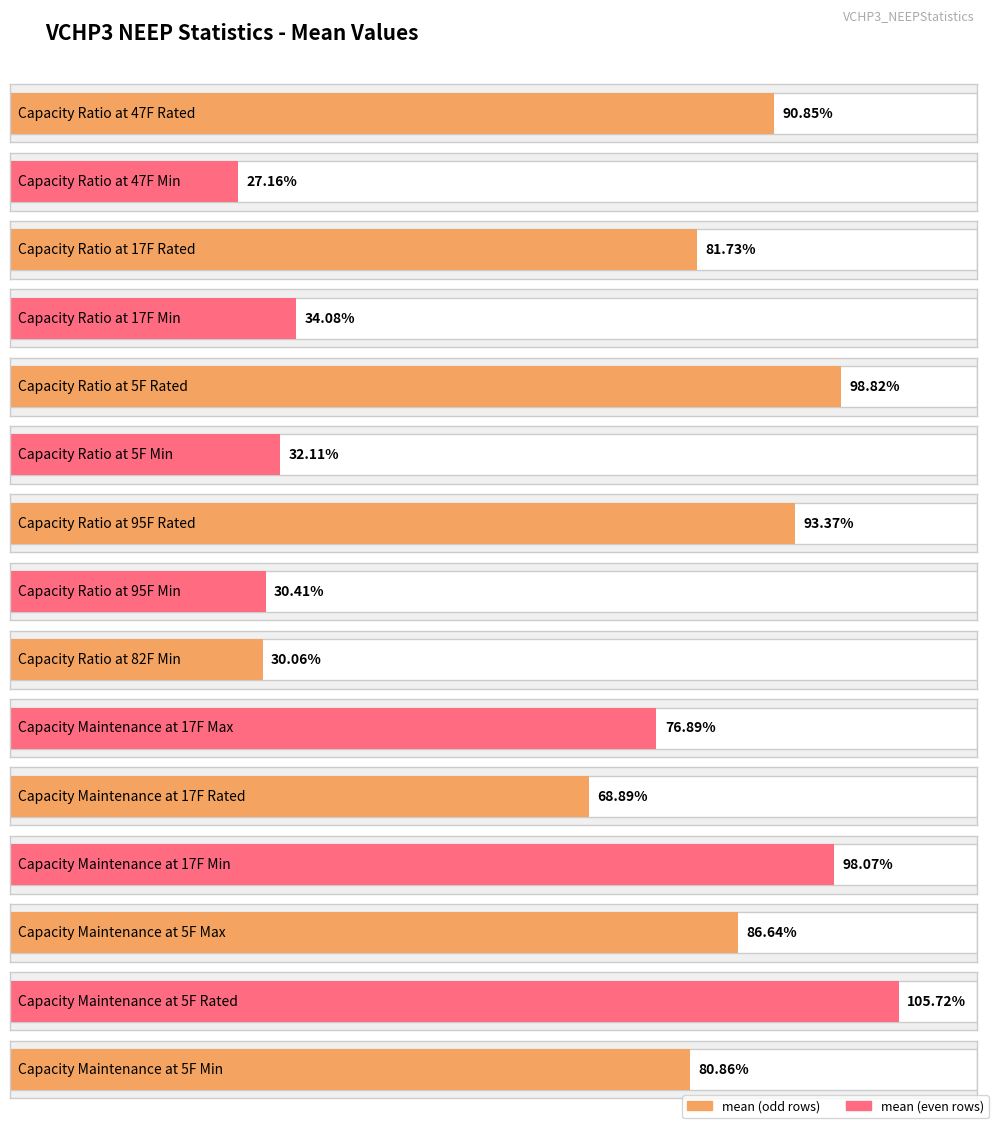

True or false: the data shows 0.8 at Qr17rated.

True